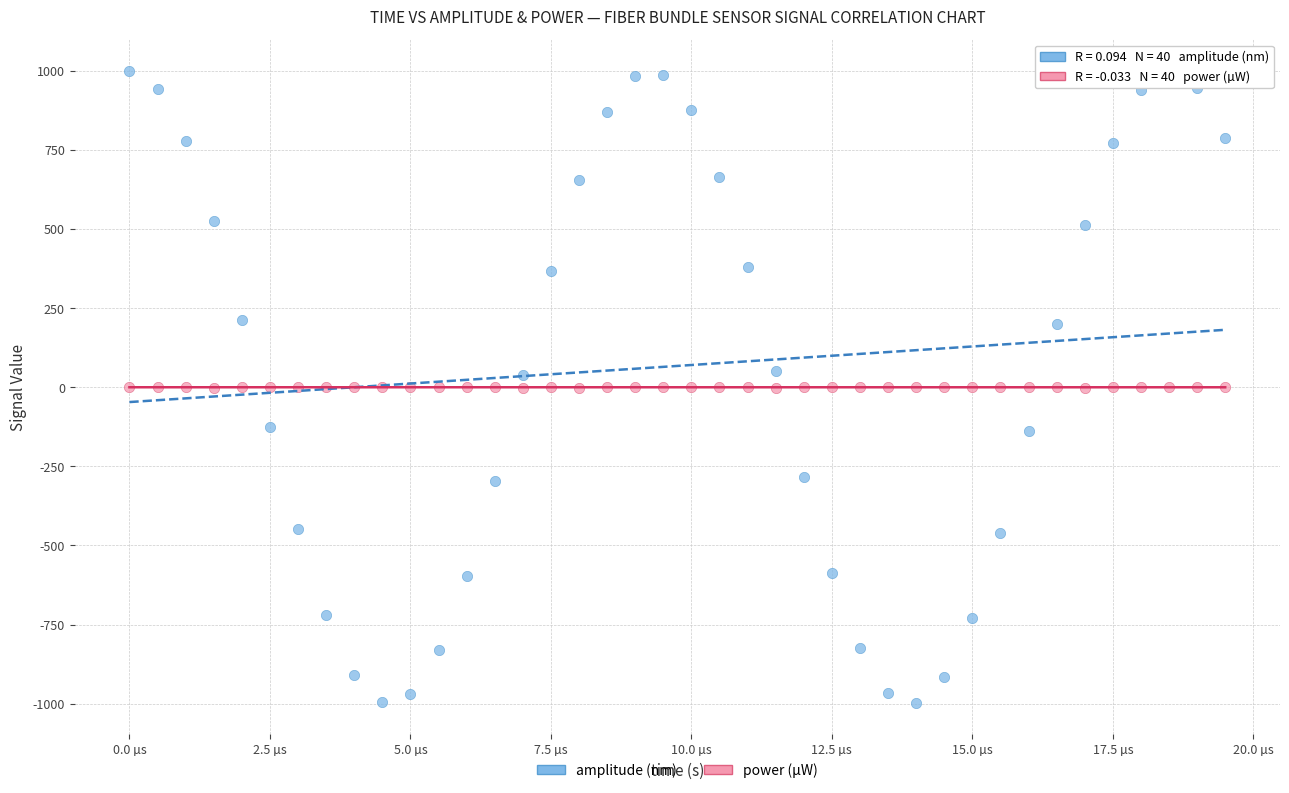

Across all data points, what is the range of Y values (max minus min)?

1997.2